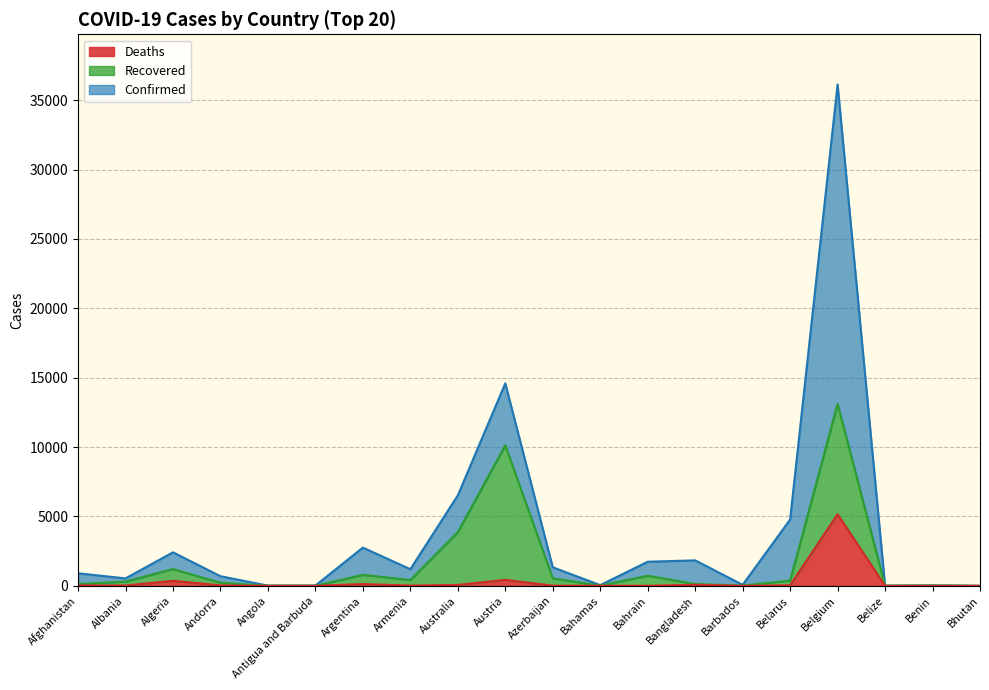

What is the difference between the Deaths values at Bahrain and Bahamas?

2